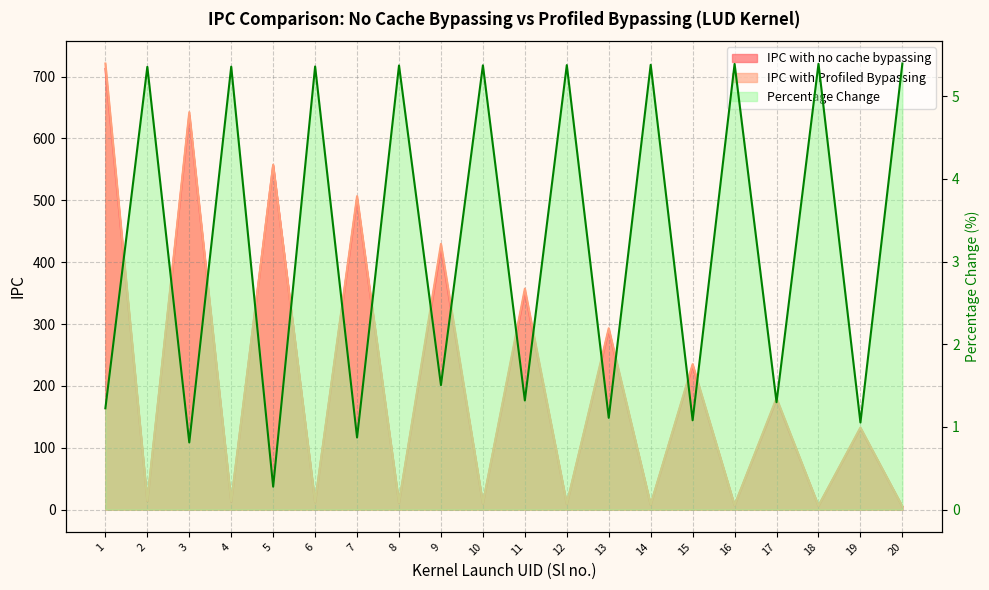

What is the difference between the IPC with Profiled Bypassing values at 1 and 18?

715.1